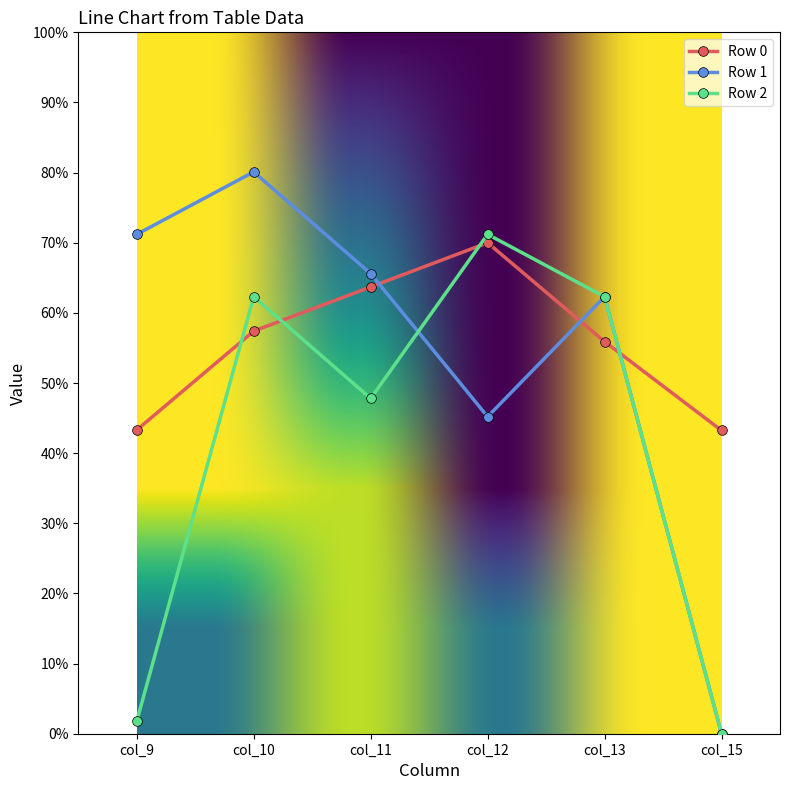

How many values in the Row 1 series exceed 65?

3